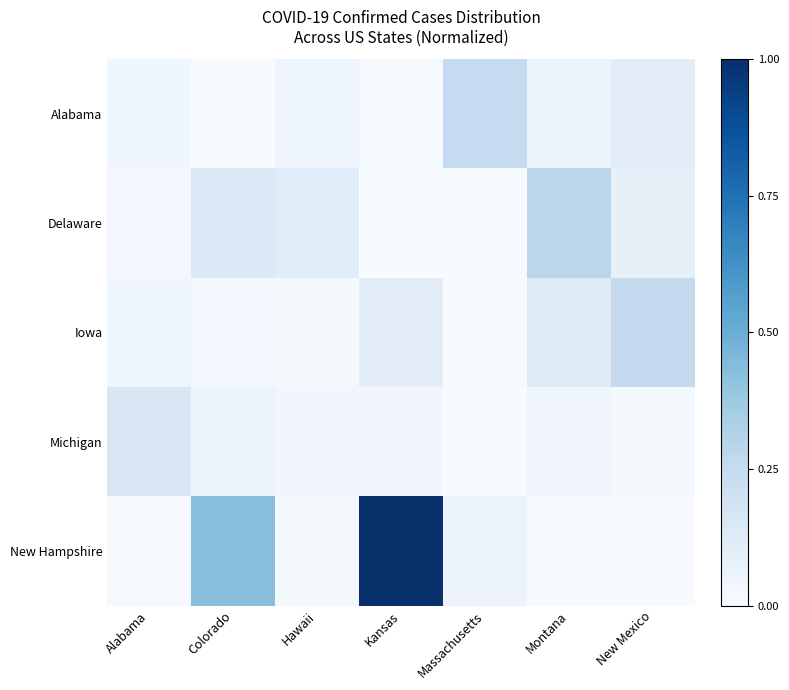

Reading left to right, transcribe all the data shown in this chart.

Alabama: Alabama=0.0	Colorado=0.0	Hawaii=0.0	Kansas=0.0	Massachusetts=0.2	Montana=0.1	New Mexico=0.1
Delaware: Alabama=0.0	Colorado=0.1	Hawaii=0.1	Kansas=0.0	Massachusetts=0.0	Montana=0.3	New Mexico=0.1
Iowa: Alabama=0.0	Colorado=0.0	Hawaii=0.0	Kansas=0.1	Massachusetts=0.0	Montana=0.1	New Mexico=0.3
Michigan: Alabama=0.2	Colorado=0.1	Hawaii=0.0	Kansas=0.0	Massachusetts=0.0	Montana=0.0	New Mexico=0.0
New Hampshire: Alabama=0.0	Colorado=0.4	Hawaii=0.0	Kansas=1.0	Massachusetts=0.1	Montana=0.0	New Mexico=0.0